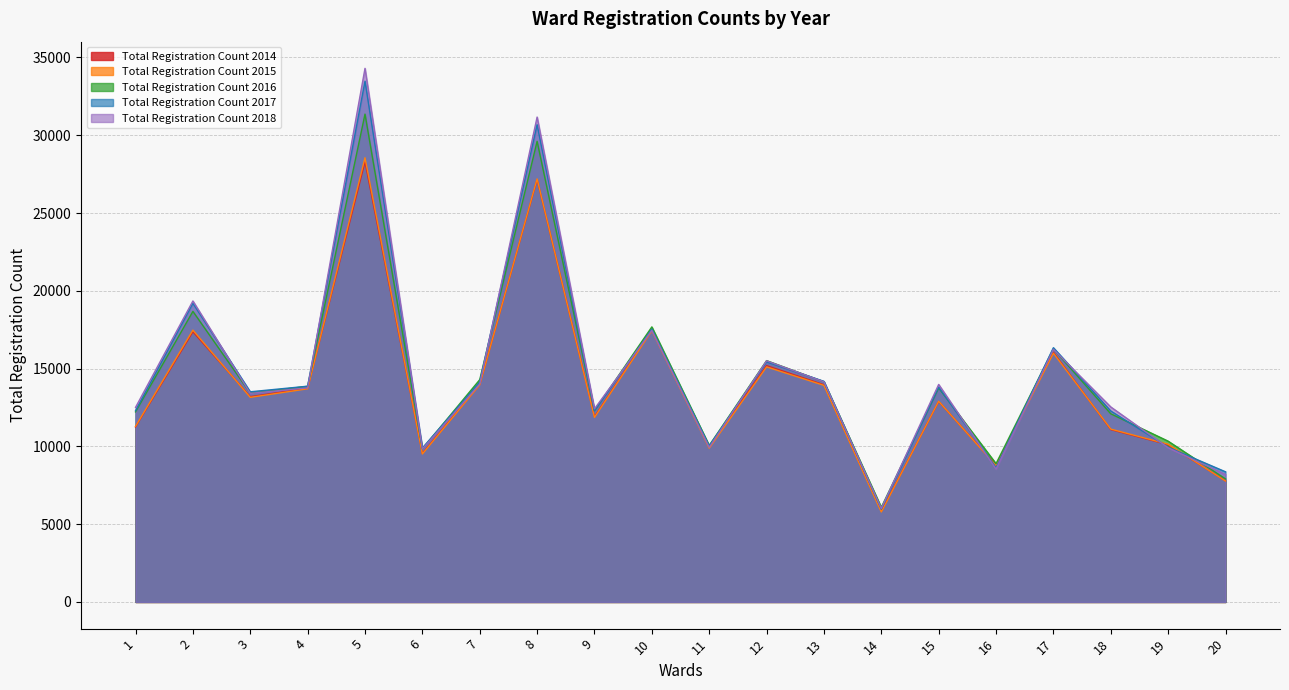

At how many categories does at least one series exceed 26807?

2